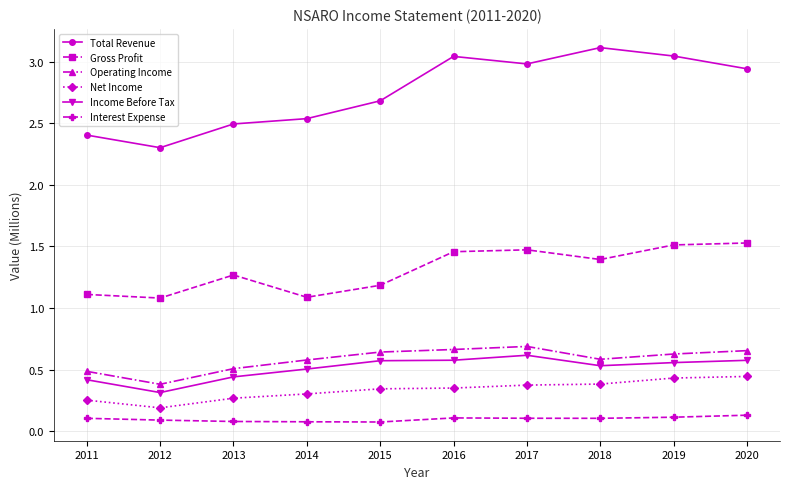

What is the sum of the Income Before Tax values at 2019 and 2020?

1.1